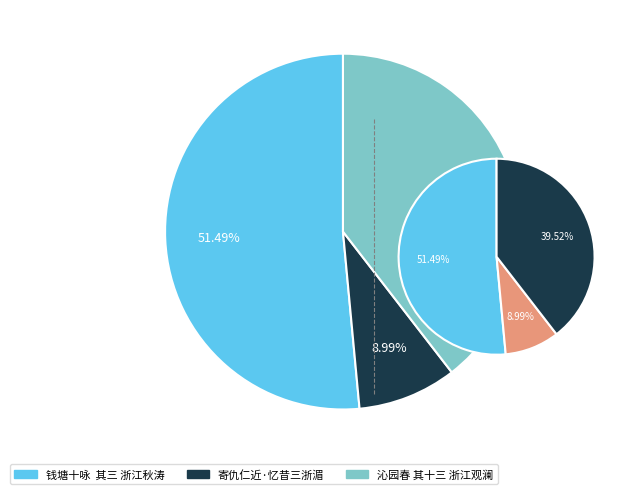

What is the total percentage of 钱塘十咏  其三 浙江秋涛 and 寄仇仁近·忆昔三浙湄?

60.5%